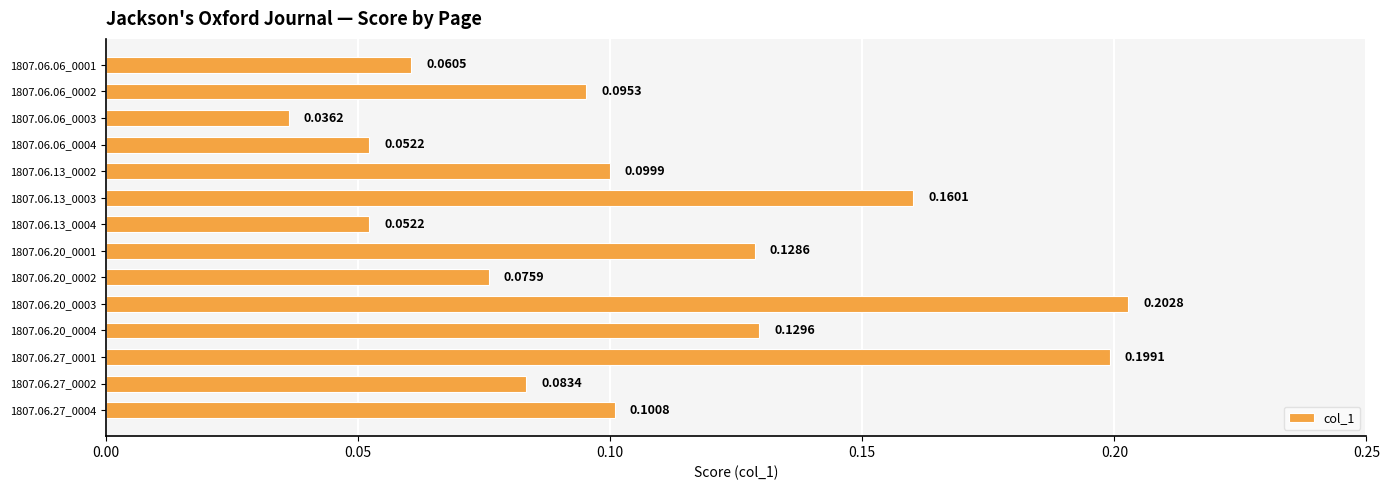

At which category does the chart reach its minimum across all series?

1807.06.06_0003